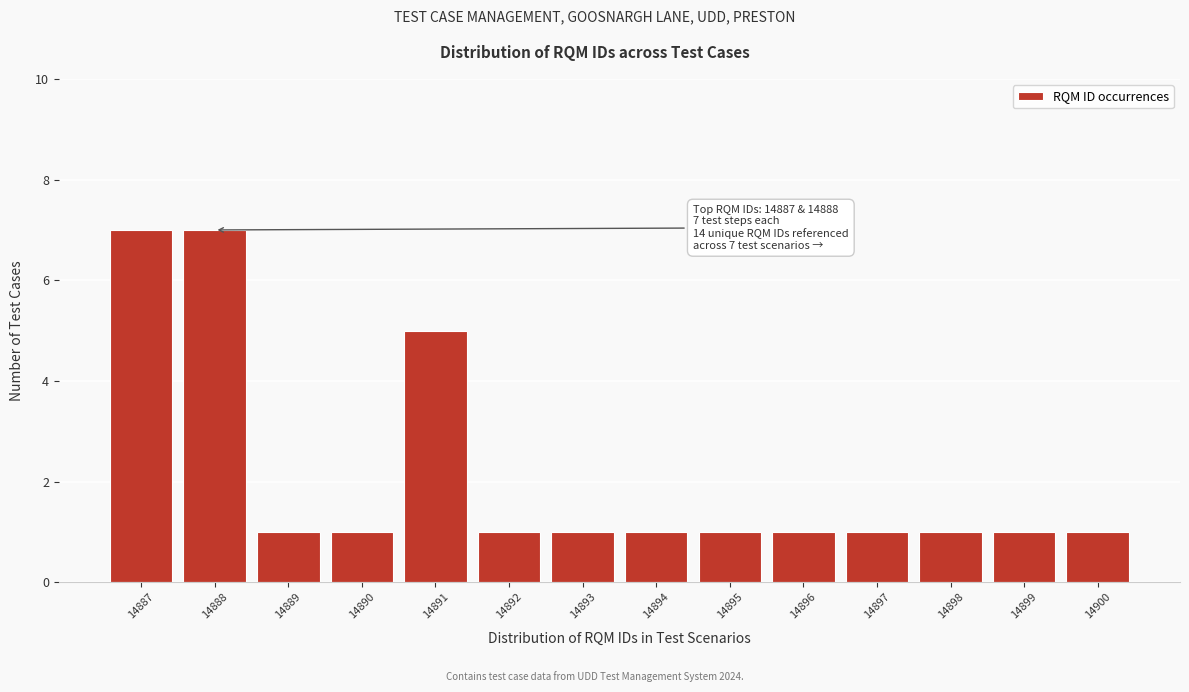

Reading left to right, transcribe all the data shown in this chart.

7	7	1	1	5	1	1	1	1	1	1	1	1	1